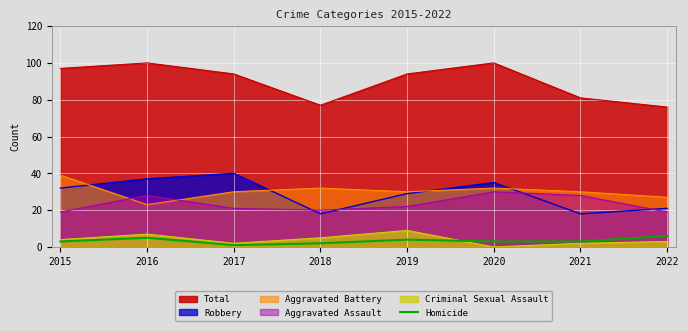

How many lines are shown in the chart?

6